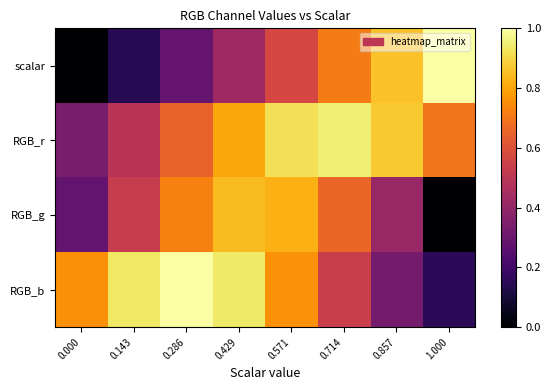

Which series changed the most between 0.143 and 1.000?

scalar